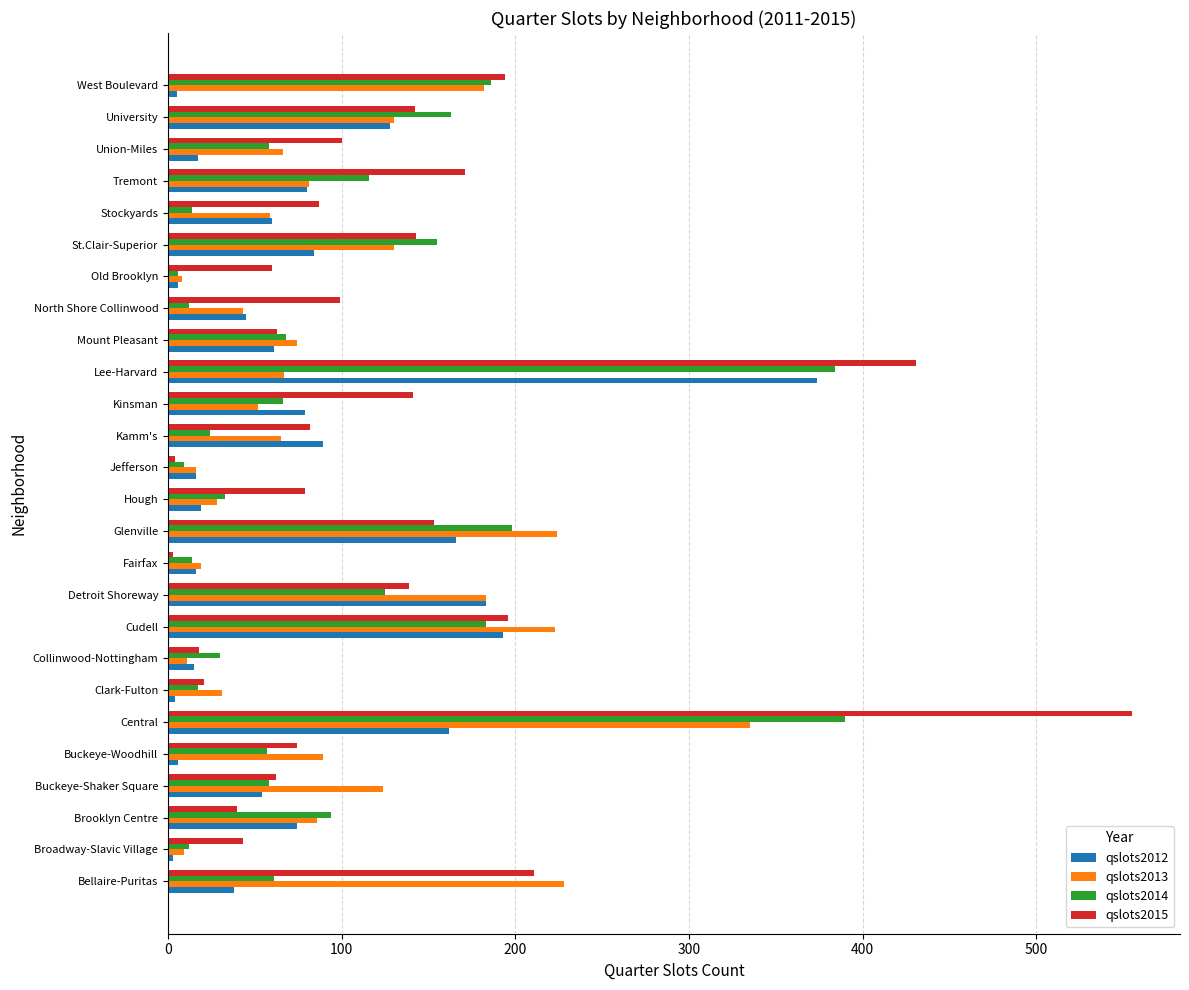

Is it true that qslots2015 equals 90 at Detroit Shoreway?

False